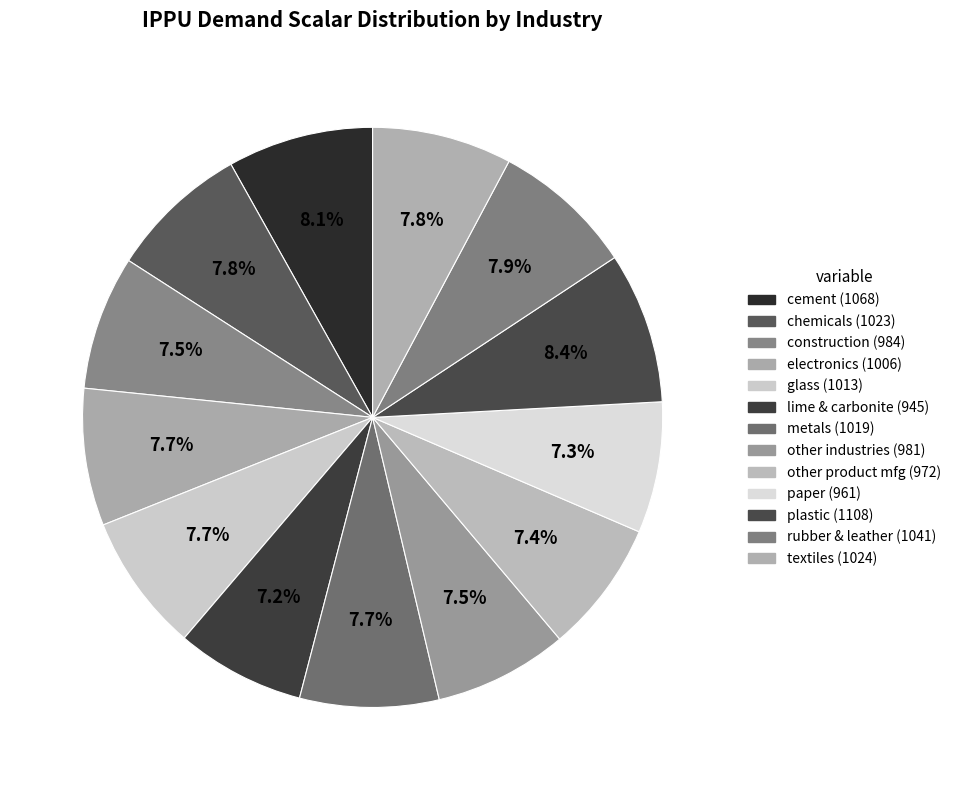

Count the number of slices in the pie.

13